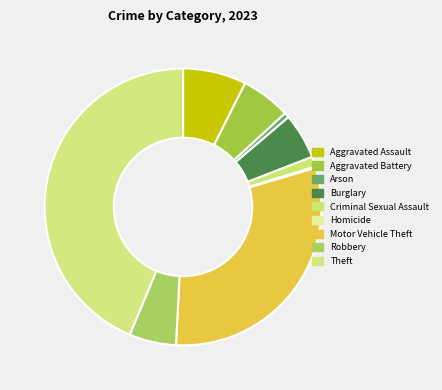

Is it true that Criminal Sexual Assault is 10% of the pie?

False